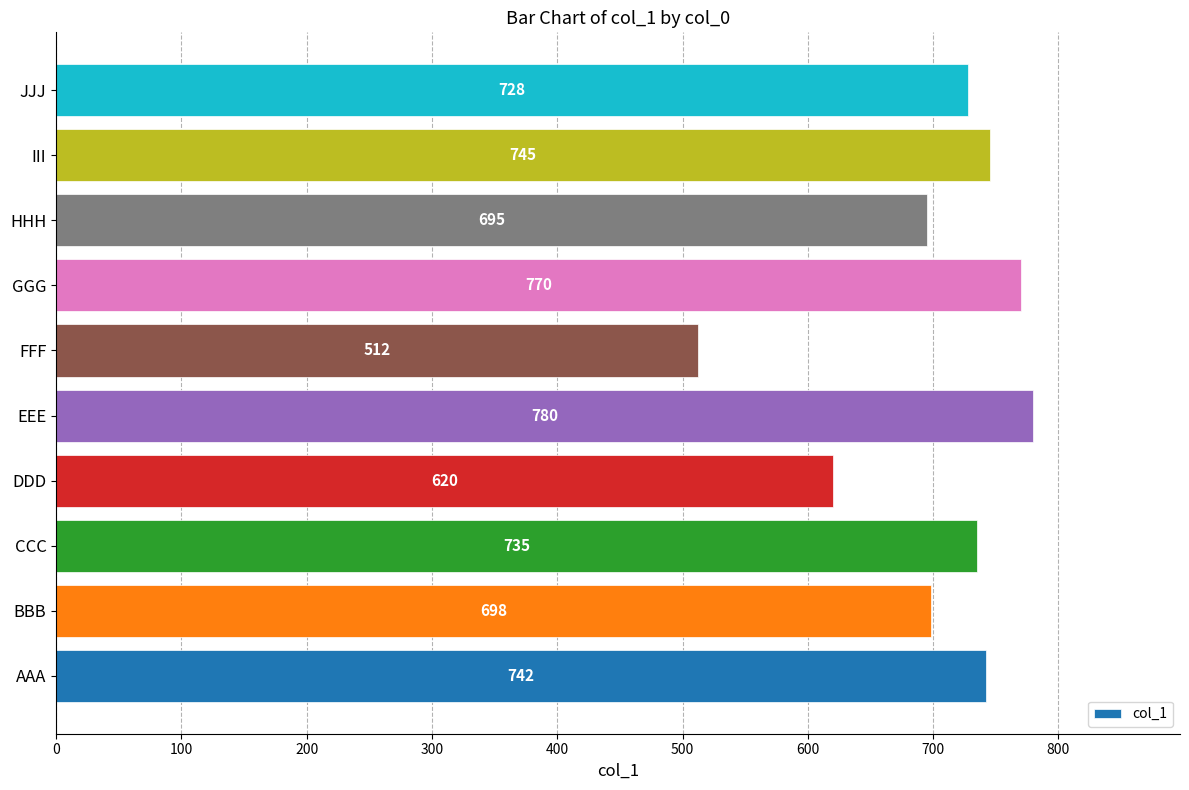

How many data points are less than 735?

5